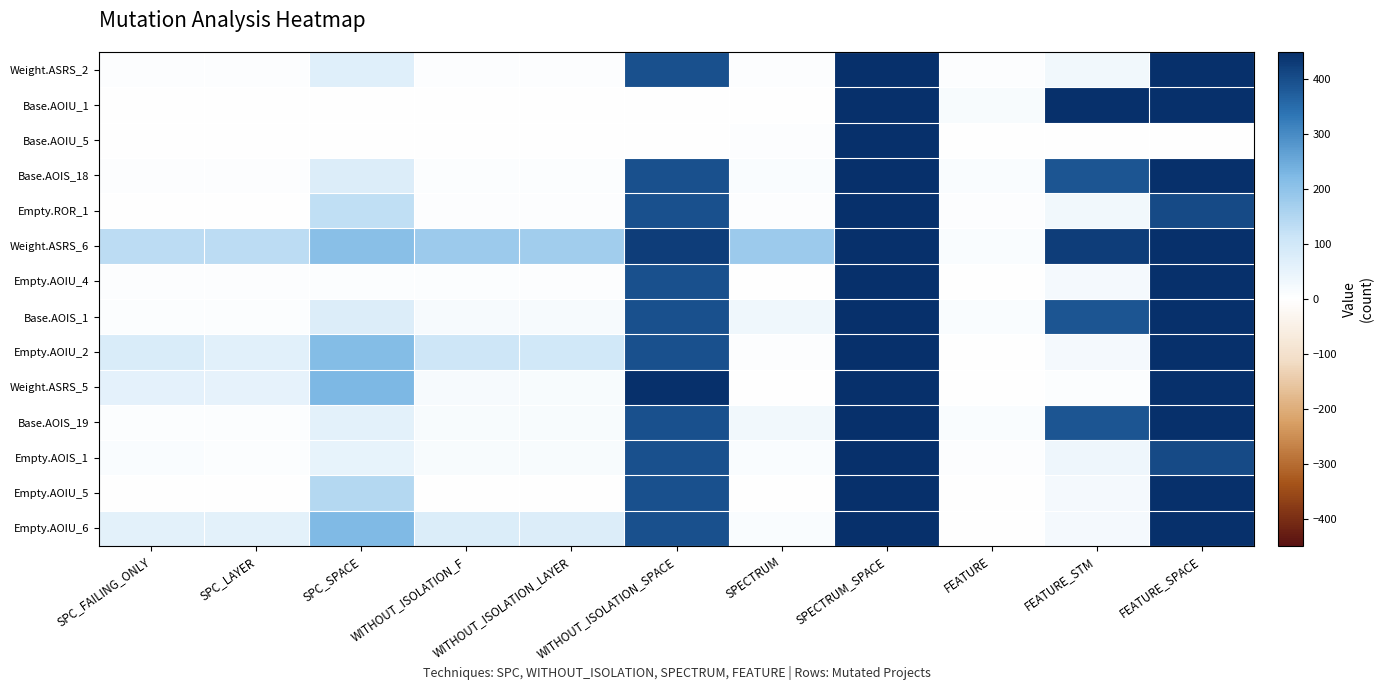

What is the total value across all series at WITHOUT_ISOLATION_SPACE?

4834